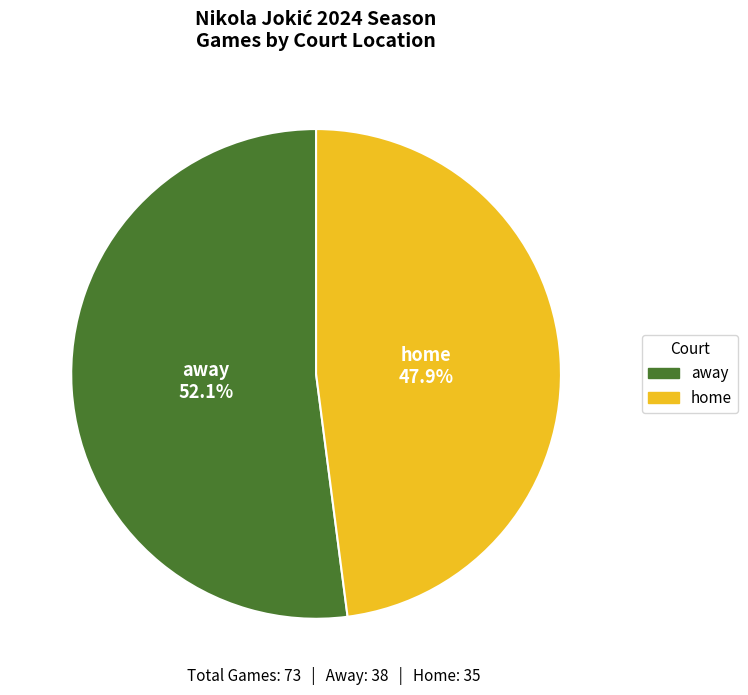

True or false: home accounts for 48% of the total.

True